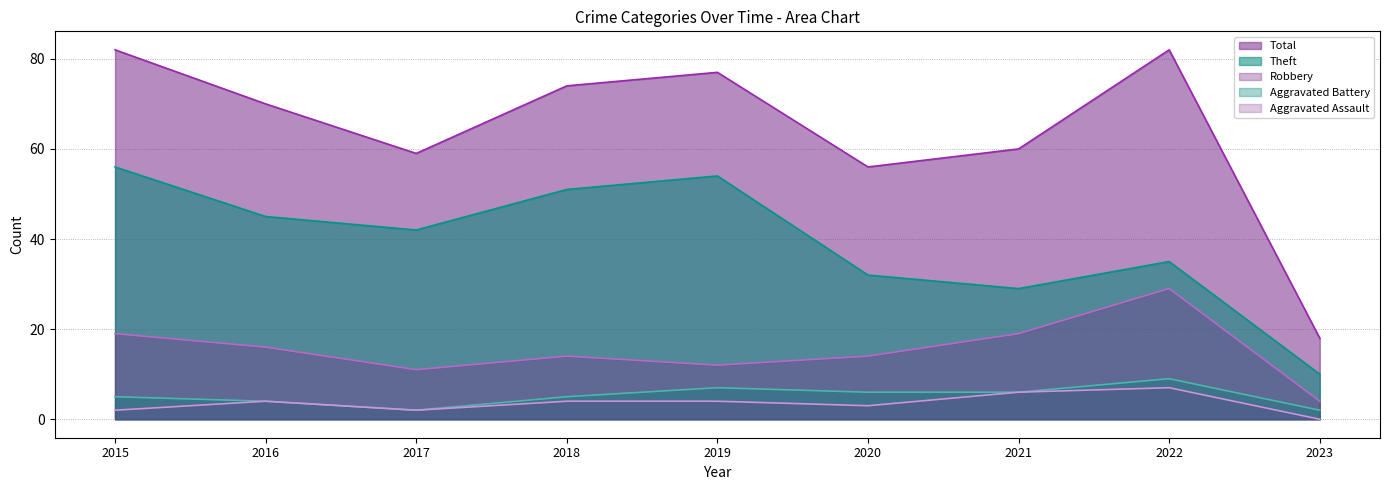

What is the maximum value for Theft?

56